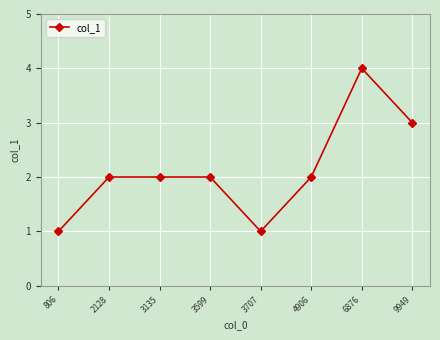

What is the difference between the maximum and second lowest values?

3